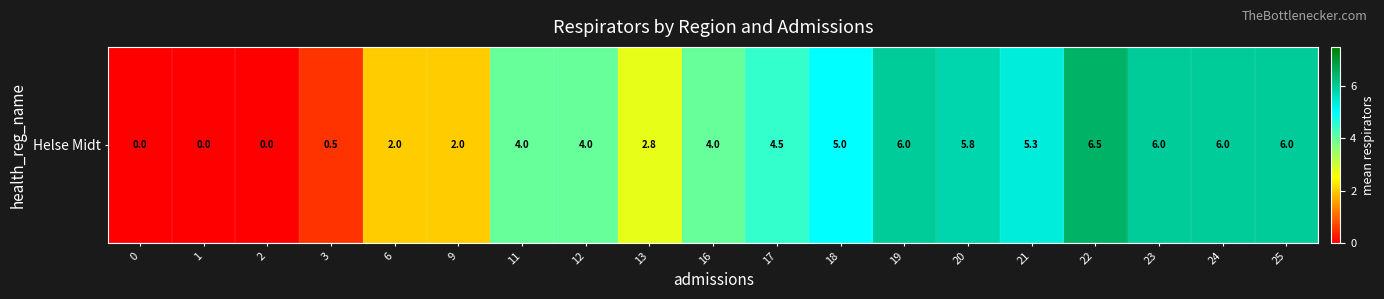

Between 6 and 9, which is larger?

6